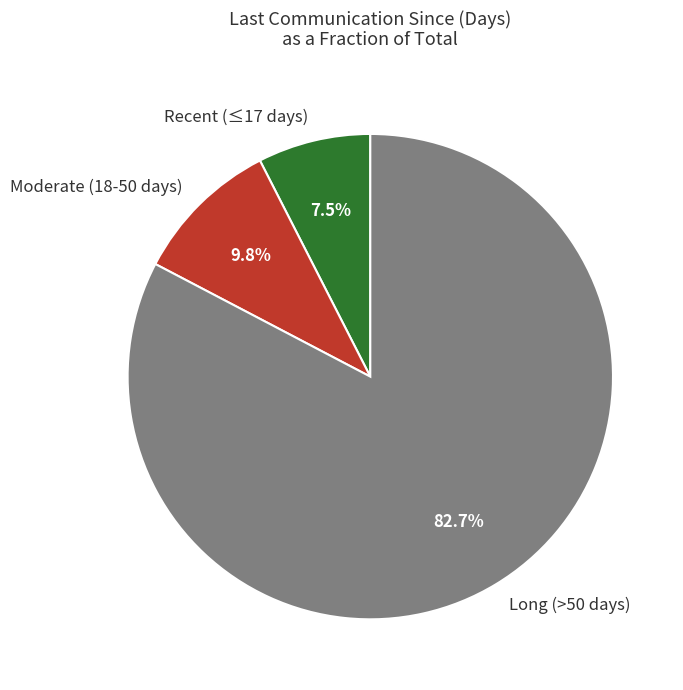

What percentage is NOT represented by Moderate (18-50 days)?

90.2%